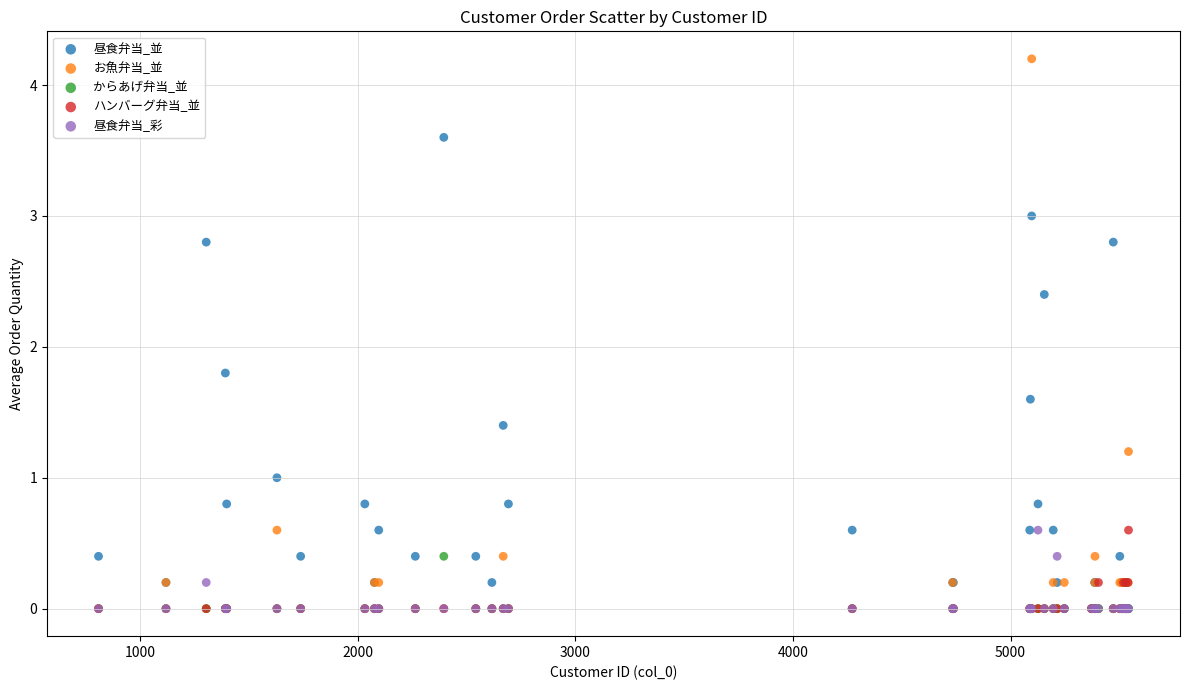

Across all series, what Y value is closest to 2?

1.8